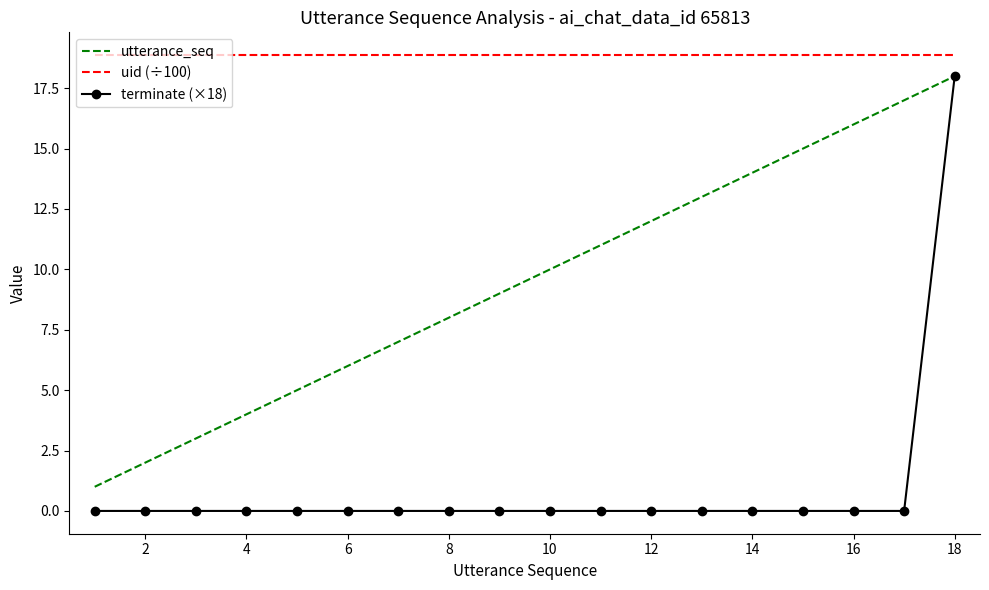

Which series has the largest total across all categories?

uid (÷100)